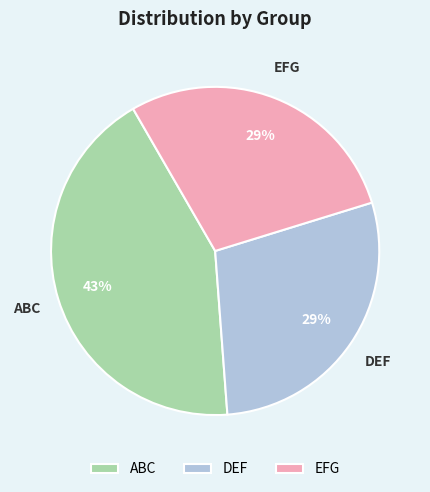

Which slice is the largest?

ABC